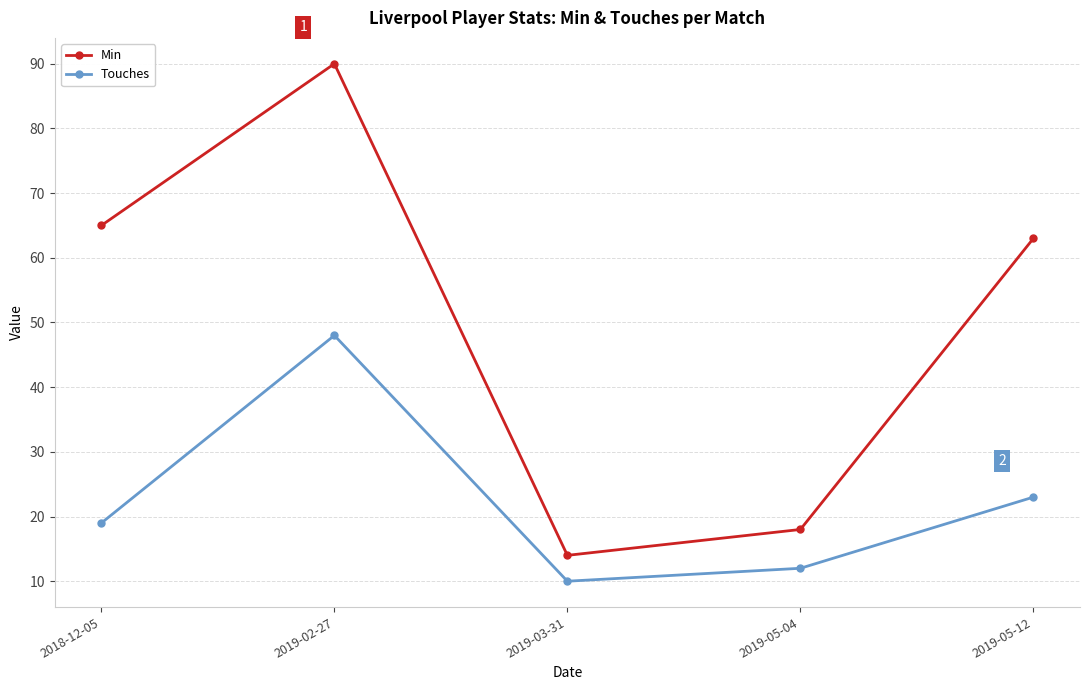

What is the average value of the Min series?

50